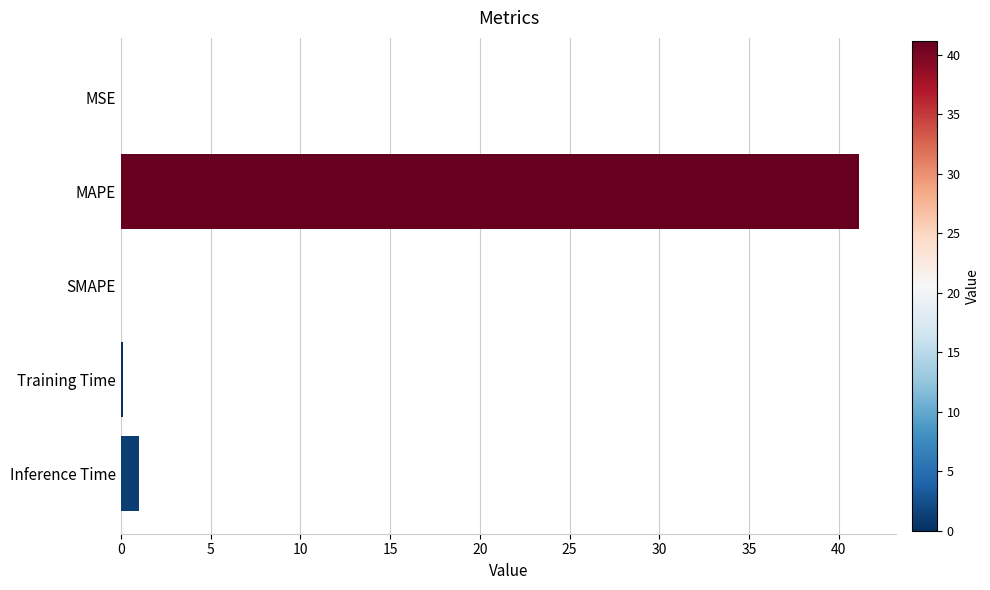

Where is the data nearest to the value 20?

Inference Time